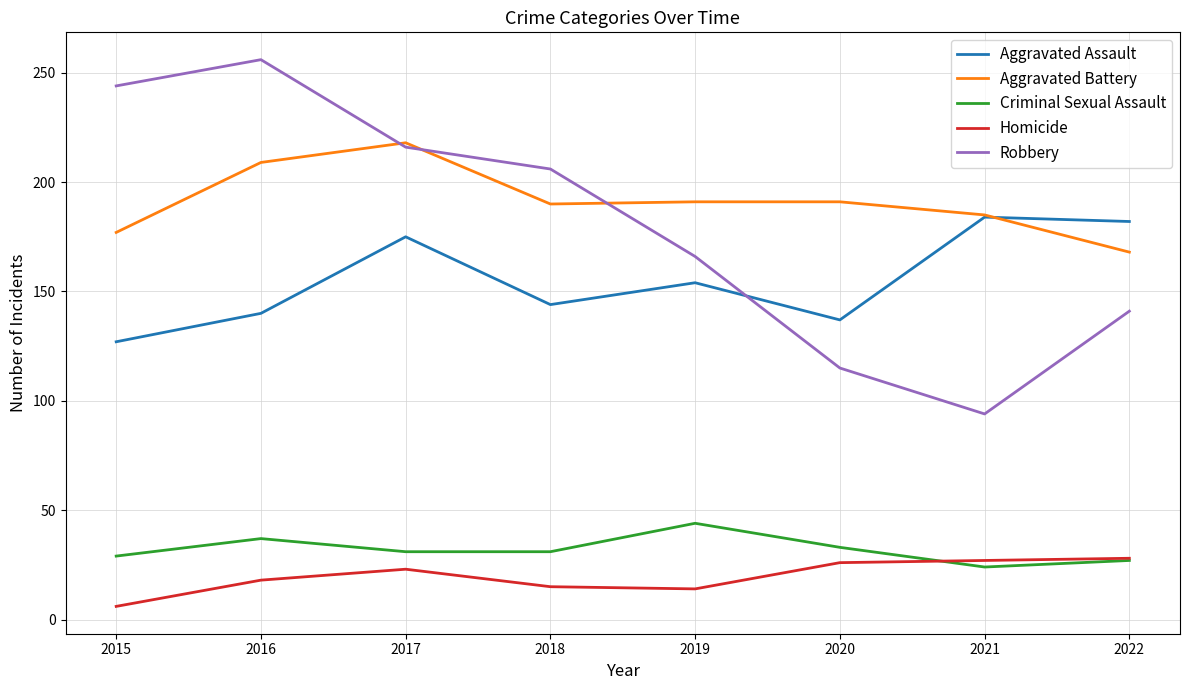

True or false: Criminal Sexual Assault and Robbery cross at least once.

False